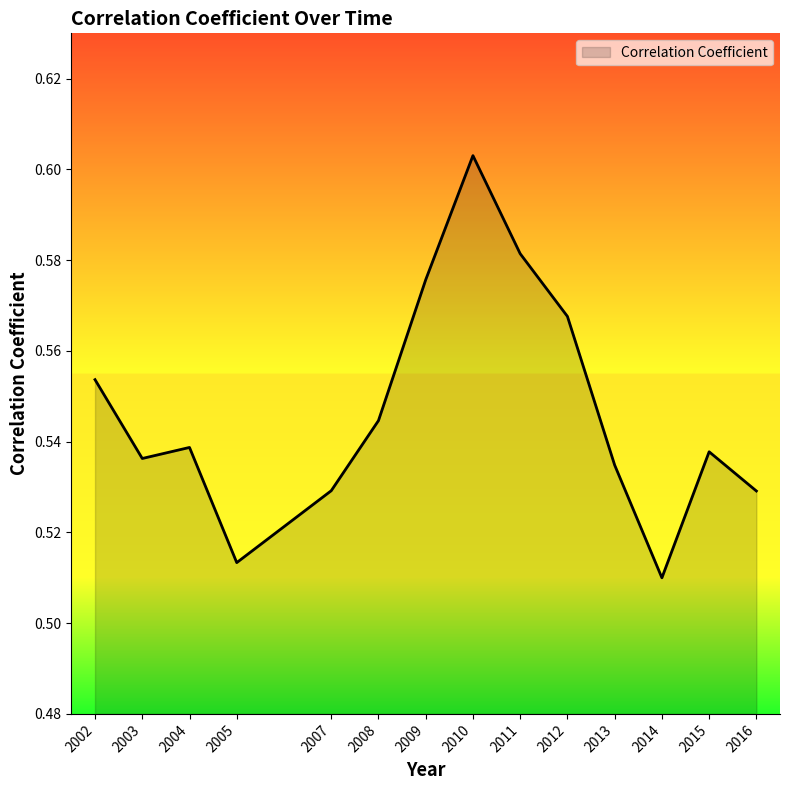

How many series are shown in this chart?

1